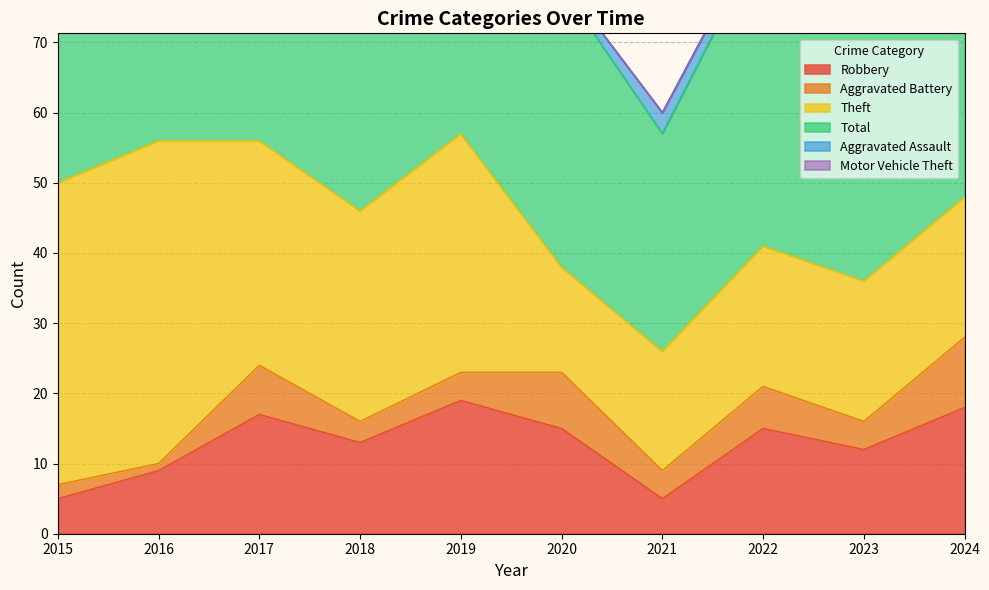

How many Aggravated Battery values are between 3 and 7?

6